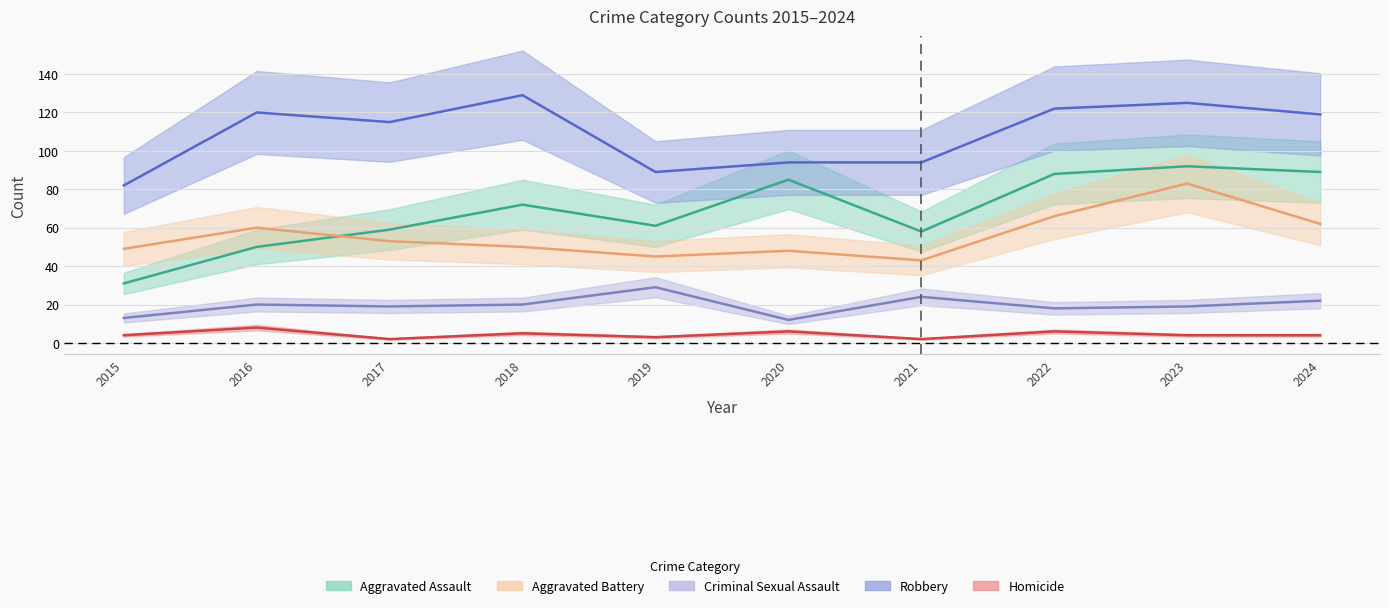

Reading left to right, what are all the values shown in this chart?

Aggravated Assault: 2015=31	2016=50	2017=59	2018=72	2019=61	2020=85	2021=58	2022=88	2023=92	2024=89
Aggravated Battery: 2015=49	2016=60	2017=53	2018=50	2019=45	2020=48	2021=43	2022=66	2023=83	2024=62
Criminal Sexual Assault: 2015=13	2016=20	2017=19	2018=20	2019=29	2020=12	2021=24	2022=18	2023=19	2024=22
Robbery: 2015=82	2016=120	2017=115	2018=129	2019=89	2020=94	2021=94	2022=122	2023=125	2024=119
Homicide: 2015=4	2016=8	2017=2	2018=5	2019=3	2020=6	2021=2	2022=6	2023=4	2024=4